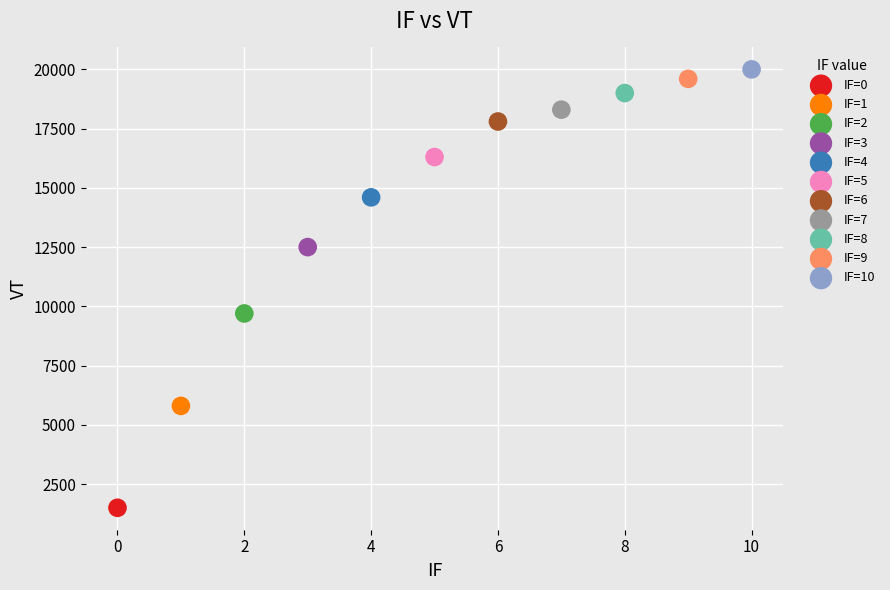

What are all the series names shown in the legend?

IF=0, IF=1, IF=2, IF=3, IF=4, IF=5, IF=6, IF=7, IF=8, IF=9, IF=10